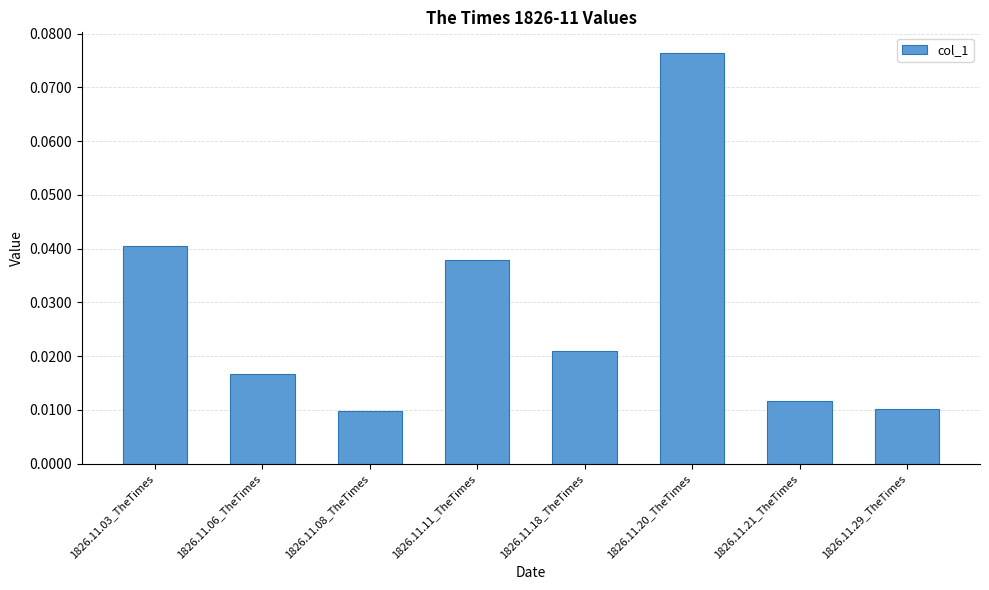

Which has a higher value, 1826.11.06_TheTimes or 1826.11.20_TheTimes?

1826.11.20_TheTimes